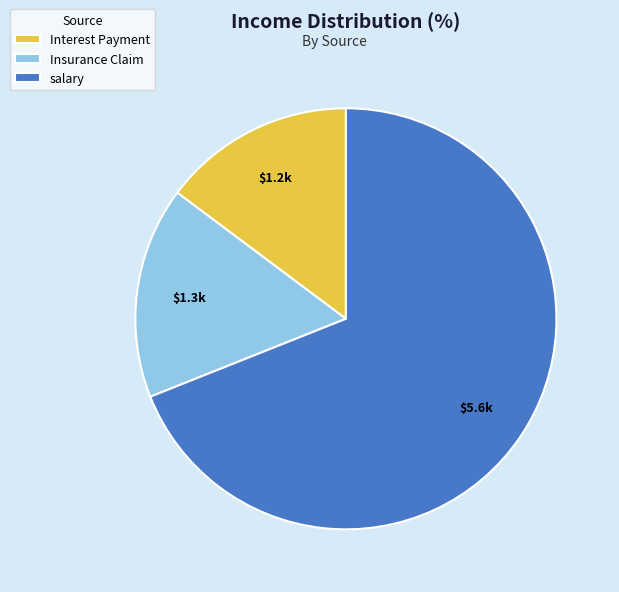

Is the sum of salary and Insurance Claim greater than half?

Yes